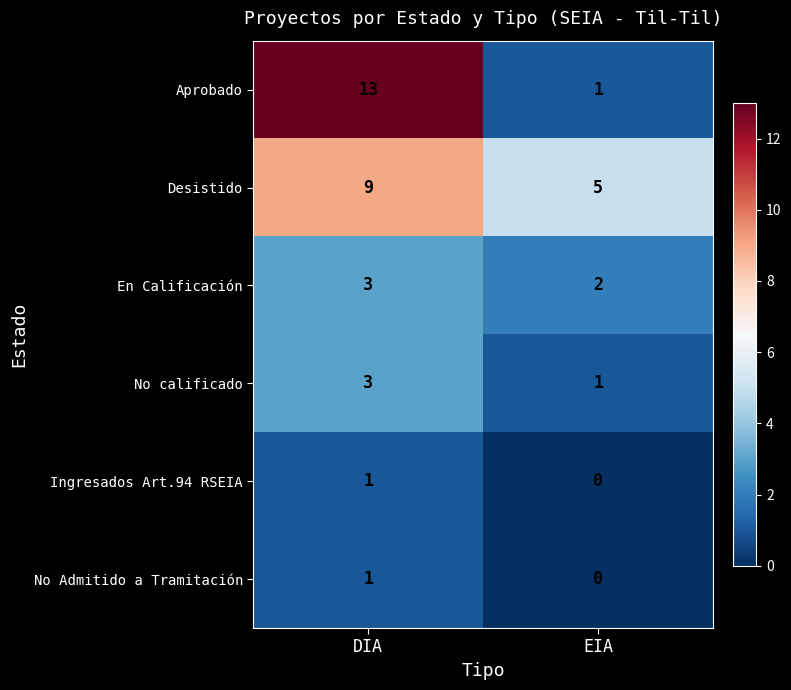

Reading right to left, list all the values displayed in this chart.

Aprobado: EIA=1	DIA=13
Desistido: EIA=5	DIA=9
En Calificación: EIA=2	DIA=3
No calificado: EIA=1	DIA=3
Ingresados Art.94 RSEIA: EIA=0	DIA=1
No Admitido a Tramitación: EIA=0	DIA=1